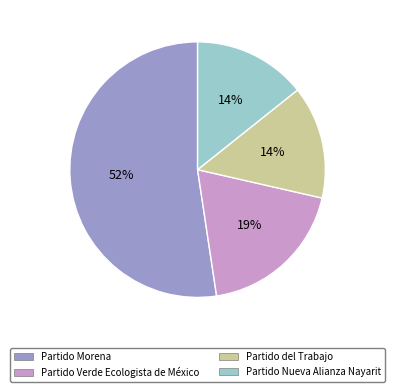

To the nearest percent, what percentage of the pie is Partido del Trabajo?

14%